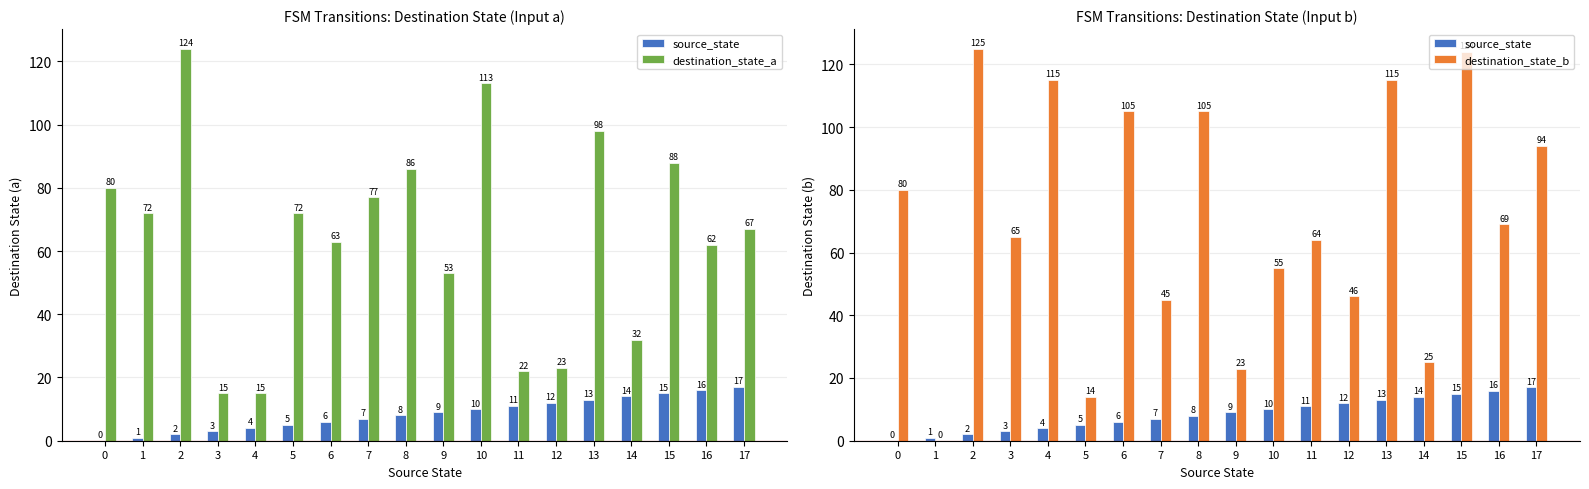

What is the difference between the source_state values at 11 and 0?

11